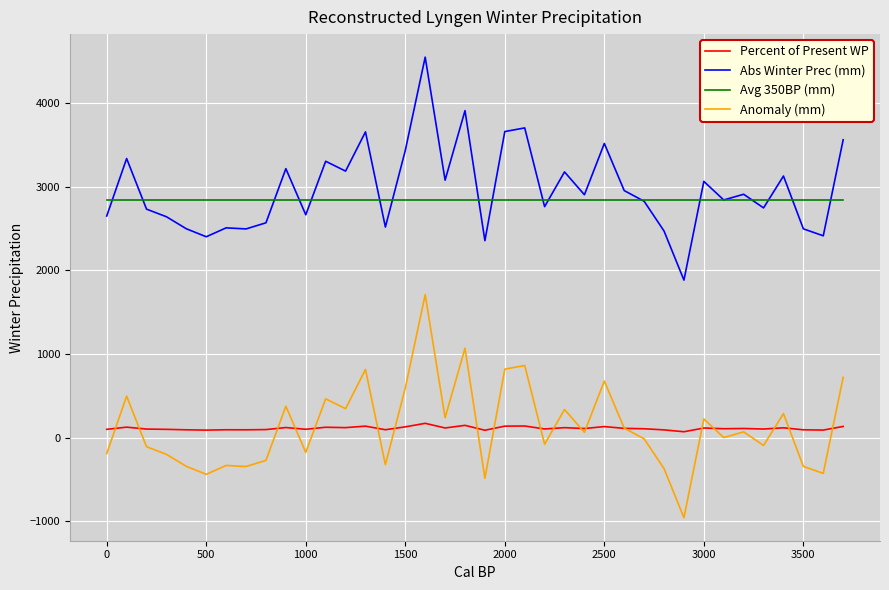

What is the minimum value for Avg 350BP (mm)?

2840.0